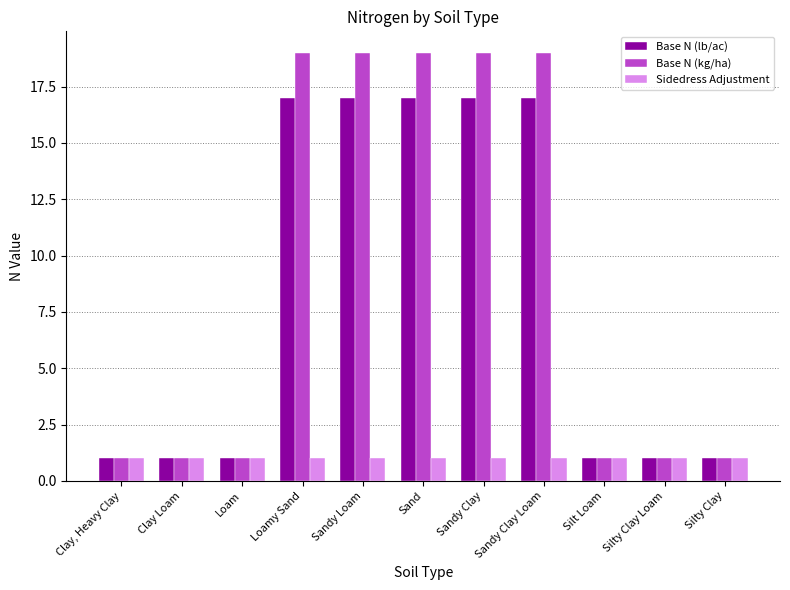

What is the difference between the highest and lowest values at Sandy Clay?

18